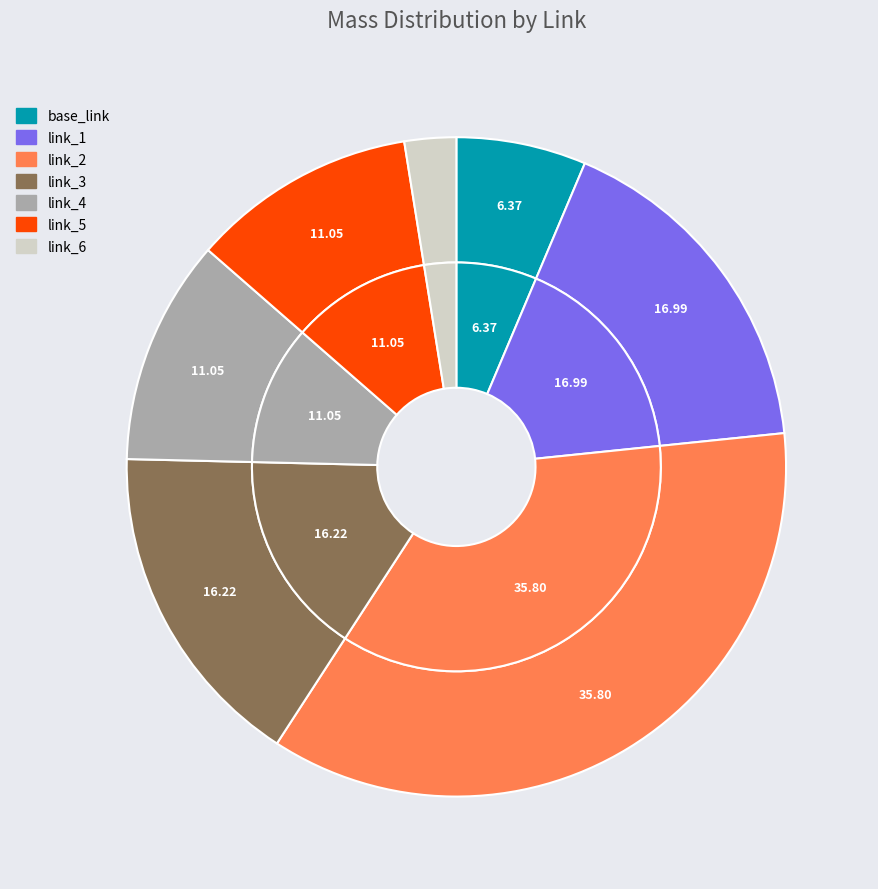

To the nearest percent, what is the average slice percentage?

14%